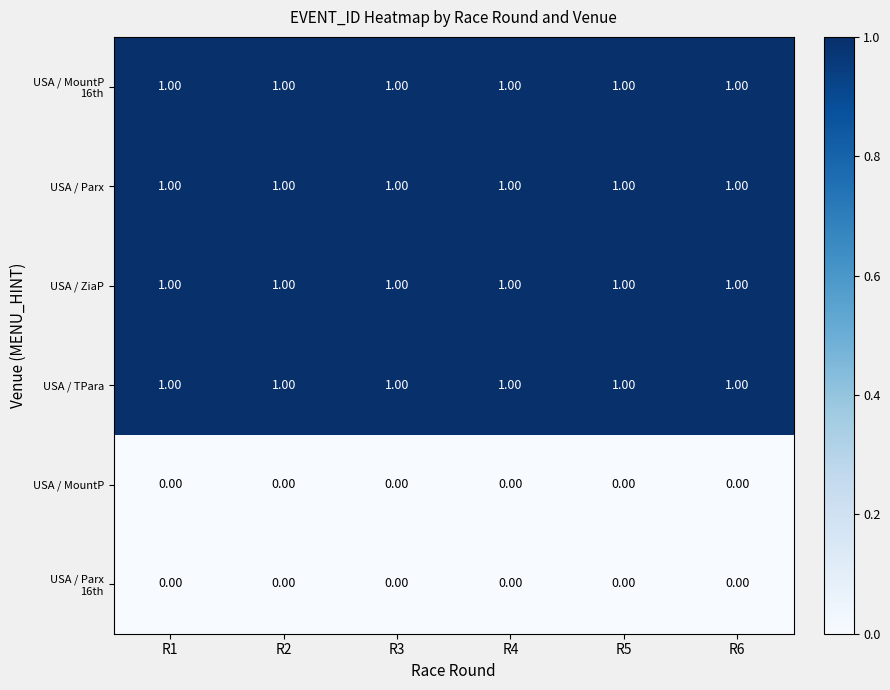

Is the value of USA / MountP at R1 greater than the value of USA / TPara at R6?

No